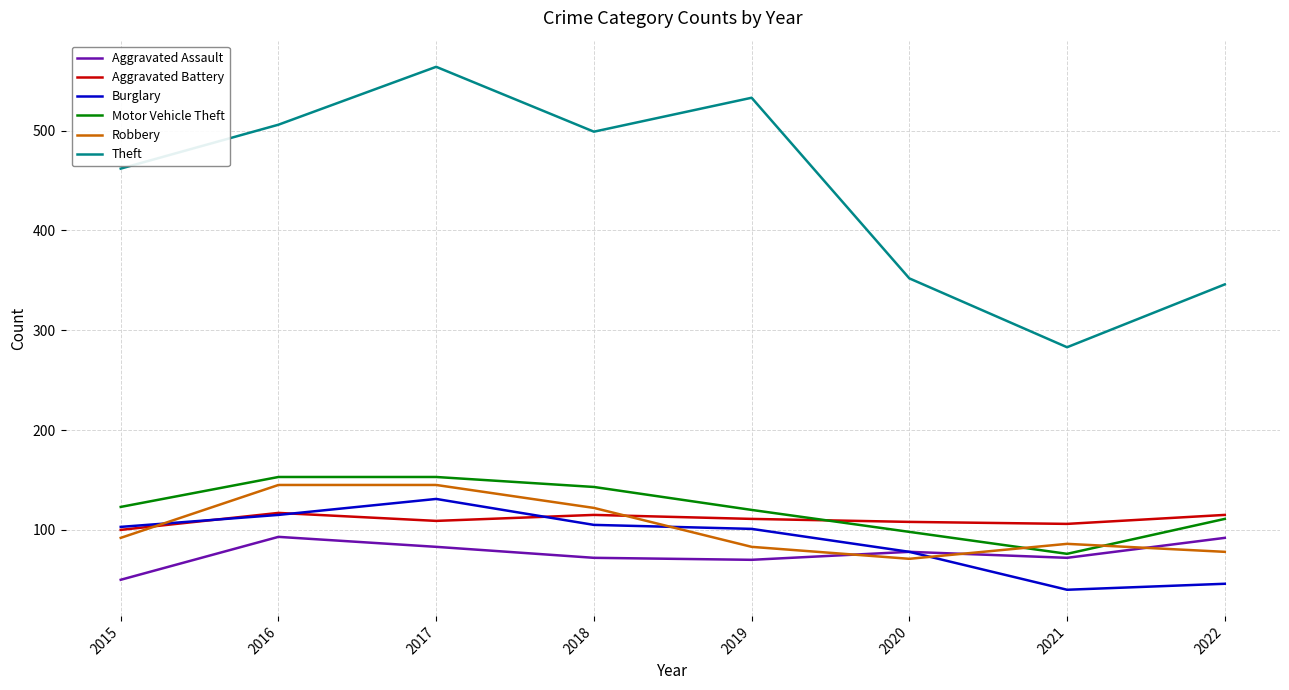

True or false: Motor Vehicle Theft and Aggravated Battery cross at least once.

True